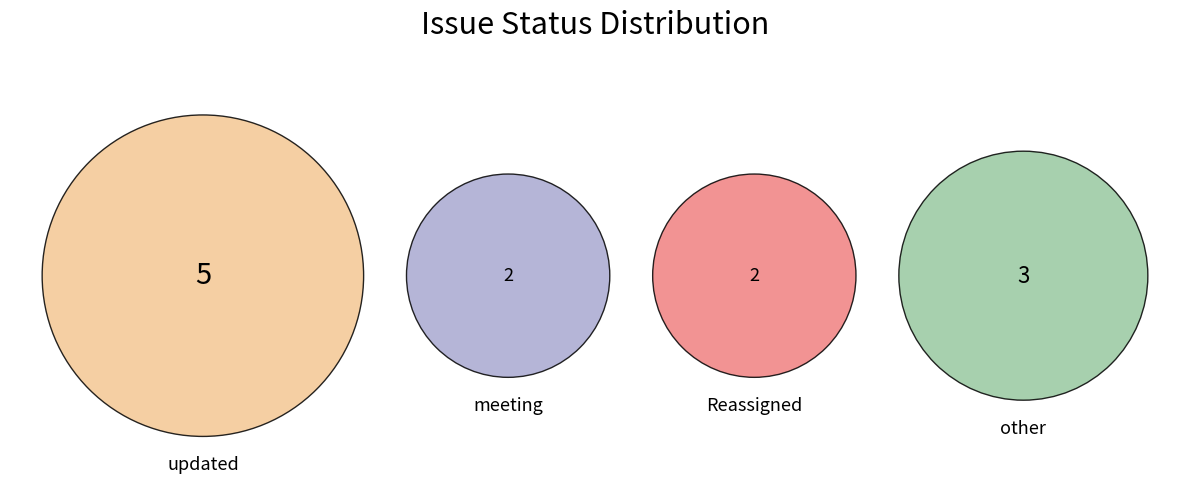

How many segments does this pie chart have?

4